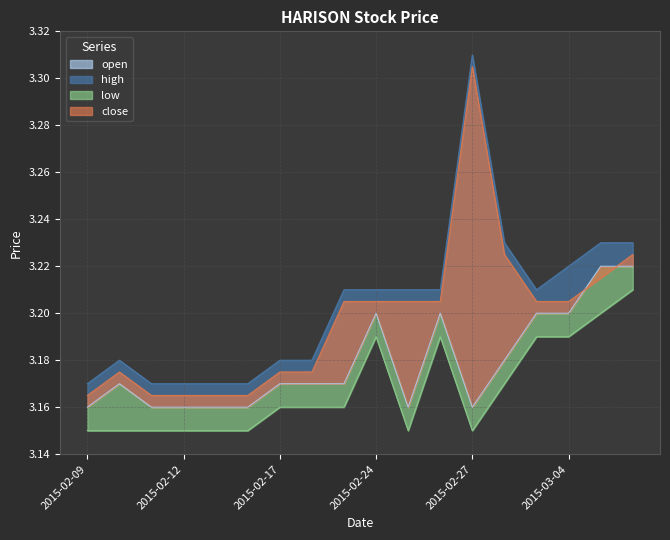

List the series in order of their peak value, lowest first.

low, open, close, high